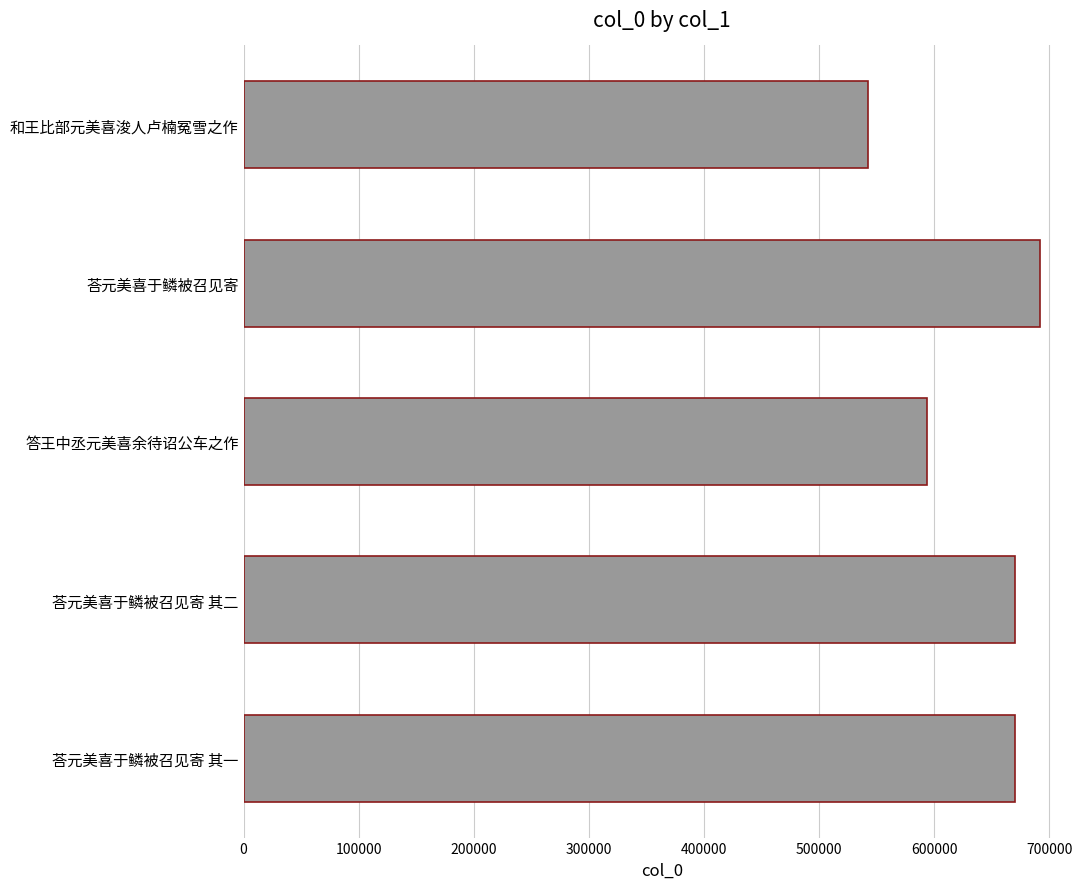

What is the ratio of the value at 答王中丞元美喜余待诏公车之作 to the value at 荅元美喜于鳞被召见寄 其二?

0.9